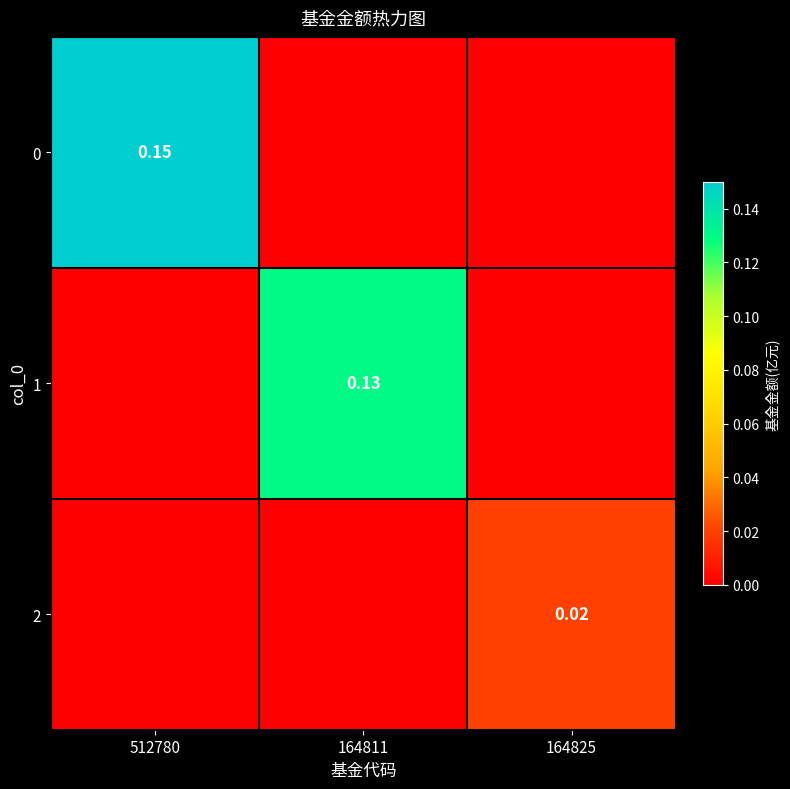

Which category has the lowest value in the 0 series?

164811